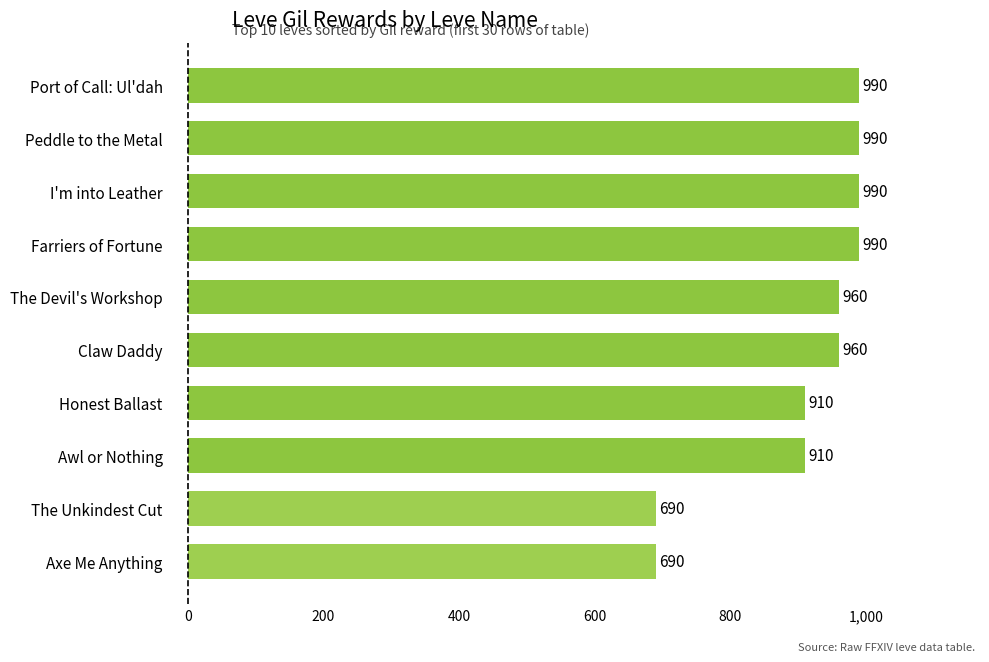

Count the values in the range 910 to 990.

8